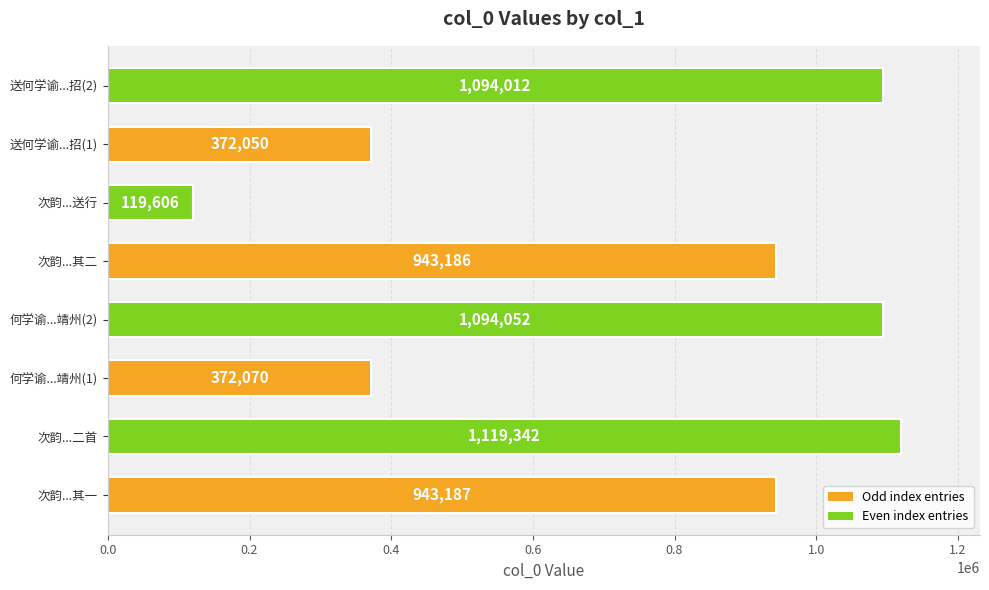

Is it true that the value at 何学谕...靖州(1) is 236113?

False